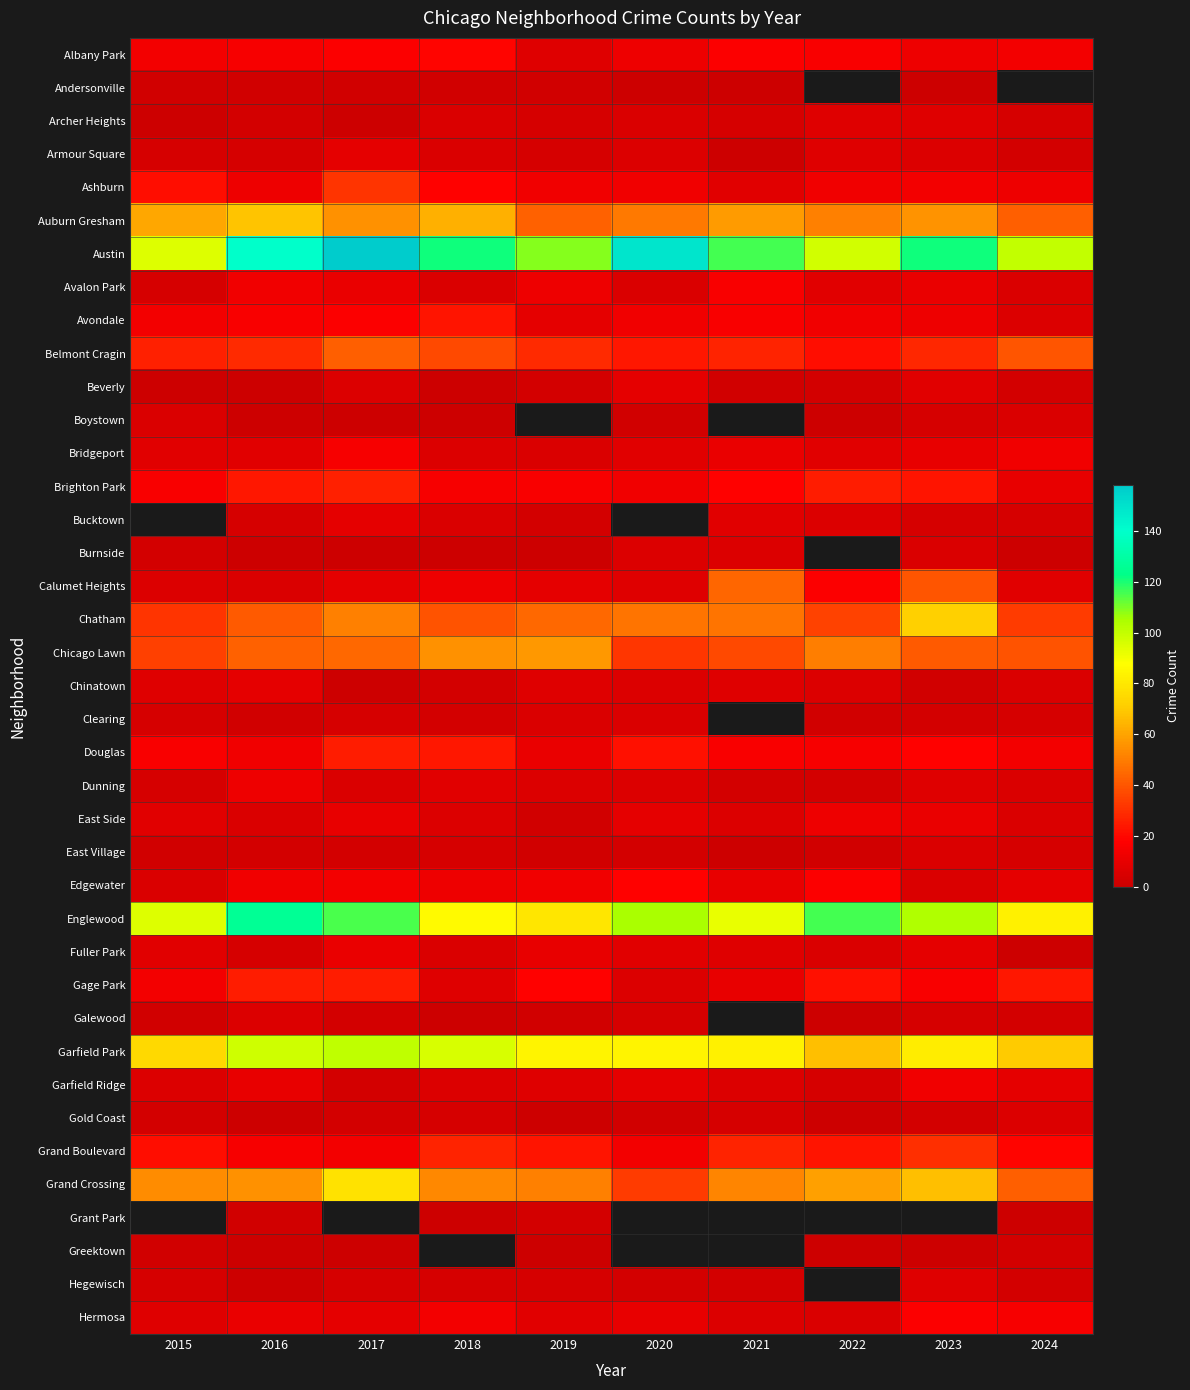

What is the difference between the second highest and minimum values in the Edgewater series?

12.0